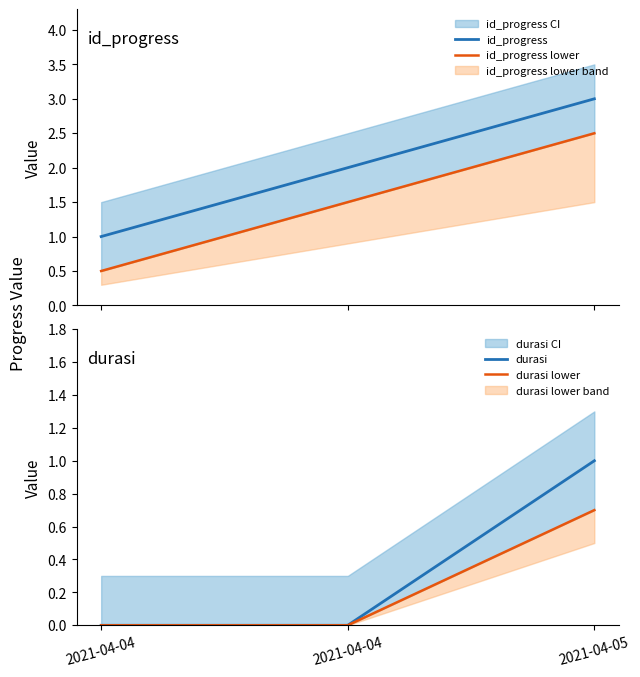

The durasi lower series shows 0.0 at 2021-04-04. True or false?

True